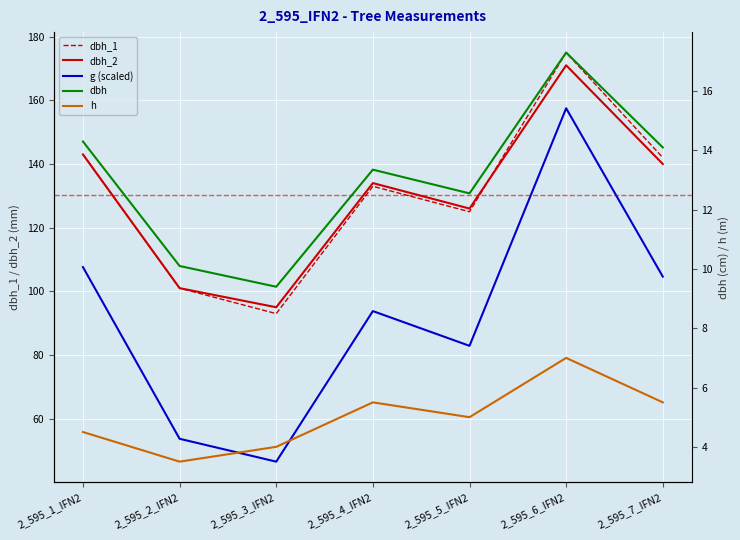

What is the value of the dbh_1 point at the 3rd from the left?

93.0